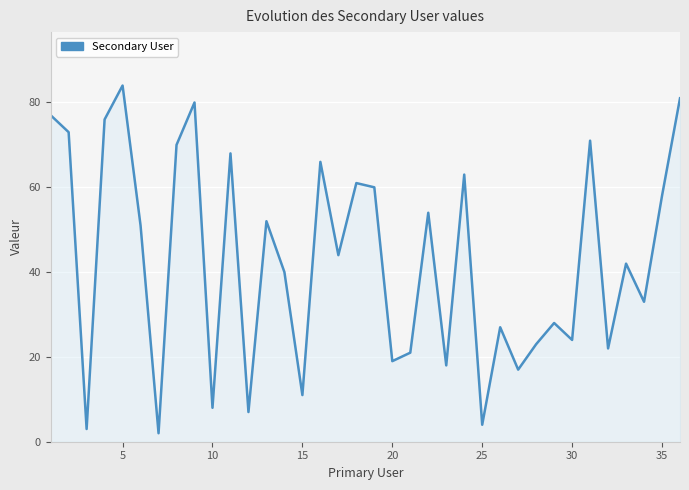

What is the greatest value displayed?

84